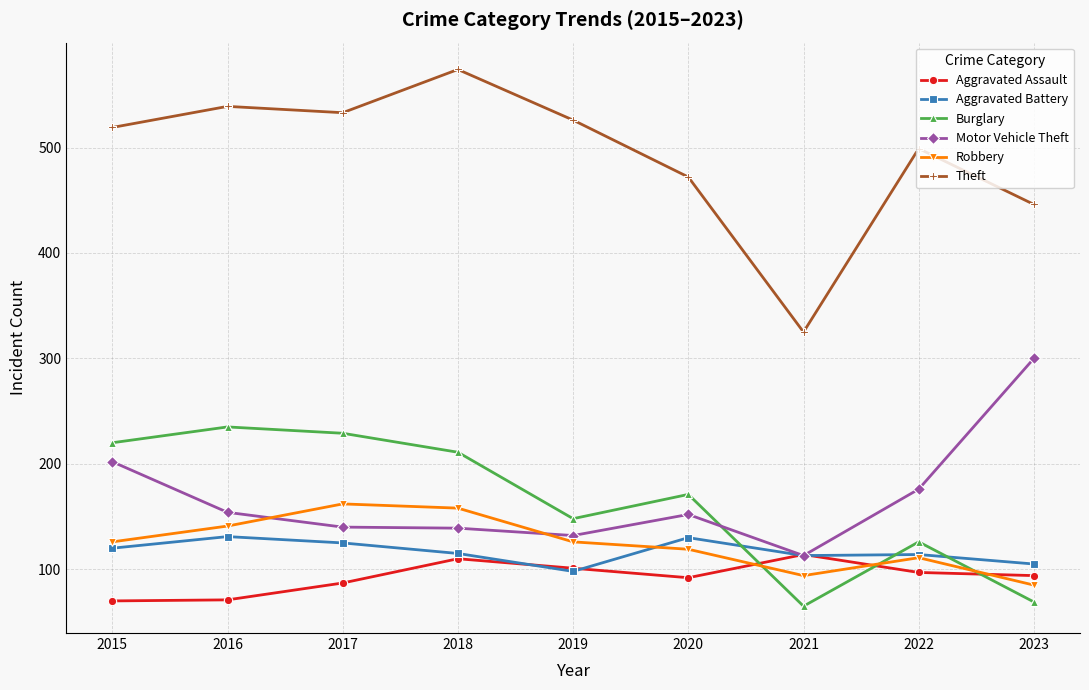

True or false: Robbery has a value of 198 at 2016.

False